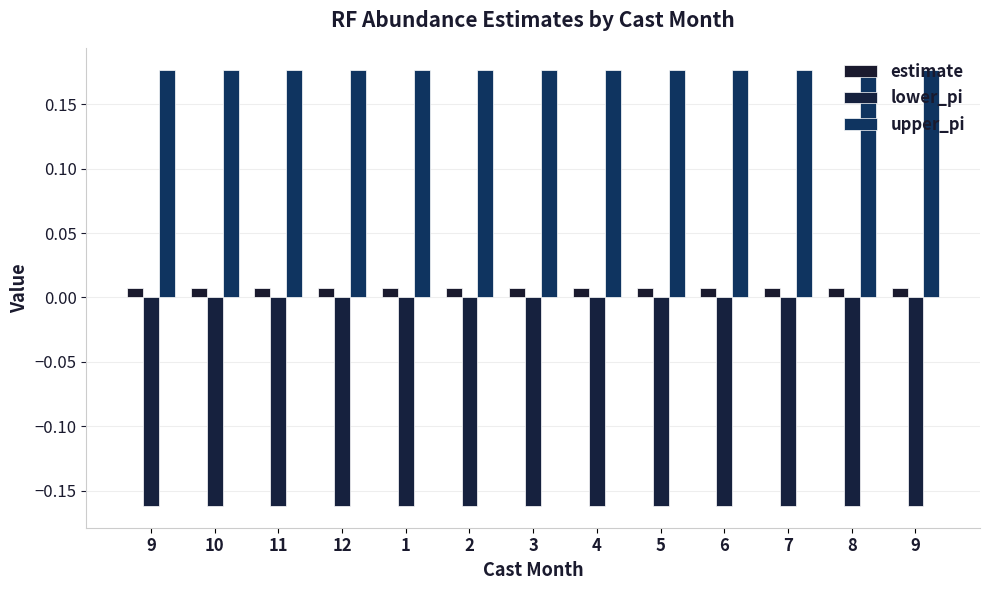

How many bars are there in each group?

3